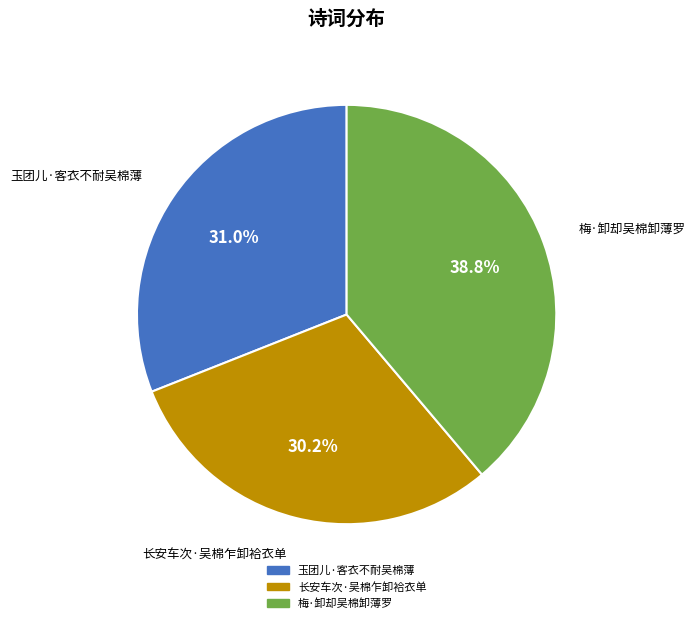

To the nearest percent, what is the combined percentage of 长安车次·吴棉乍卸袷衣单 and 梅·卸却吴棉卸薄罗?

69%